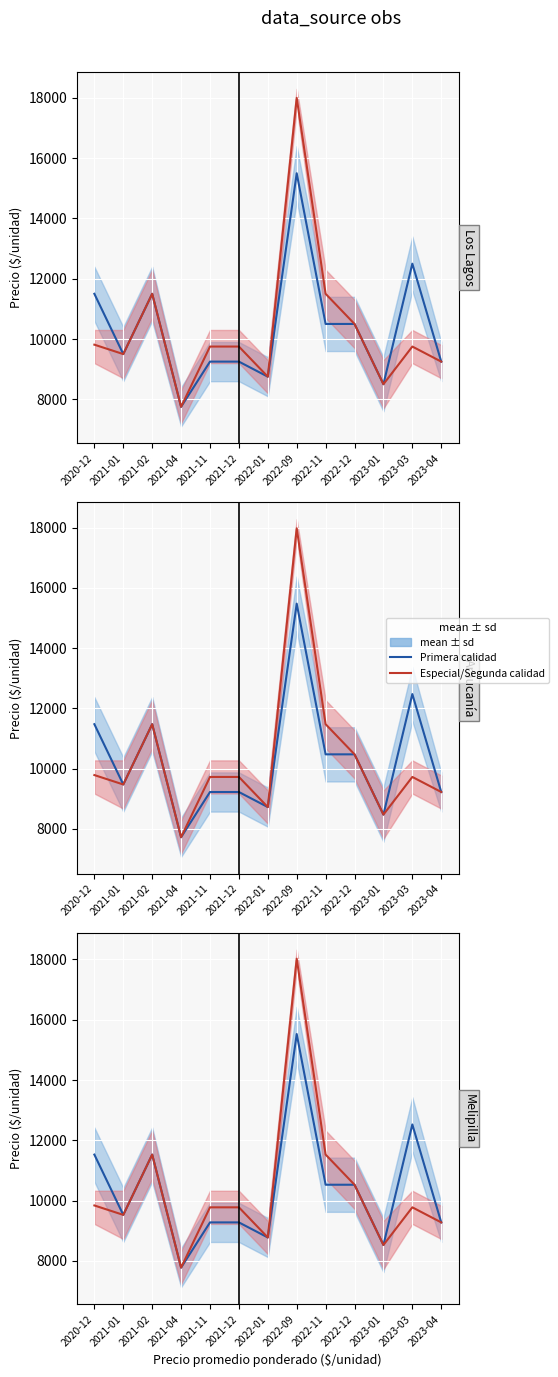

What is the label of the 8th point from the left?

2022-09